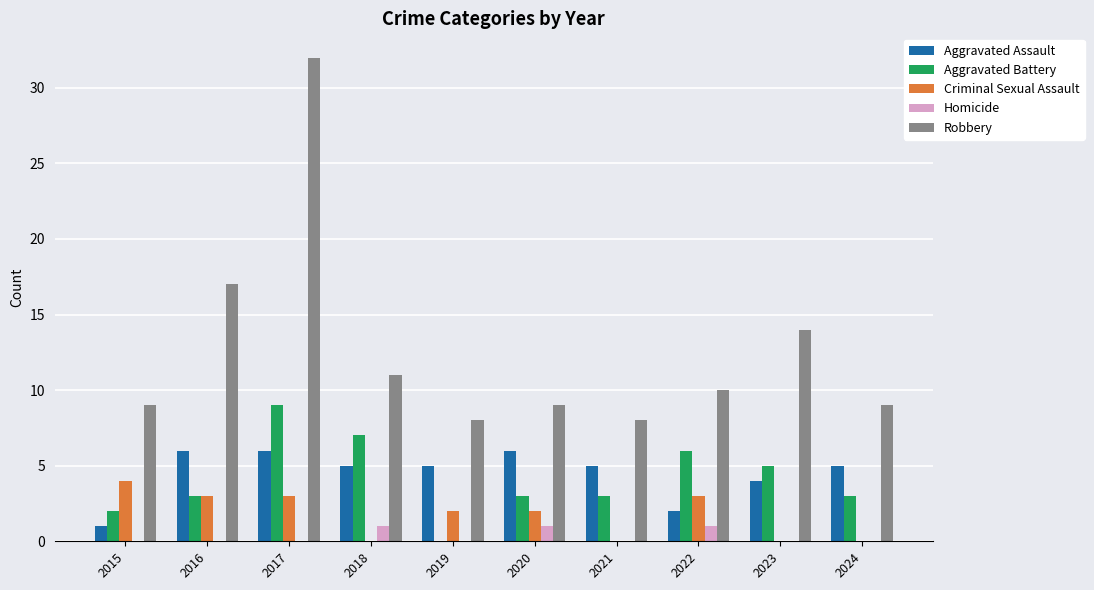

Are the bars grouped side by side (vs. stacked)?

Yes